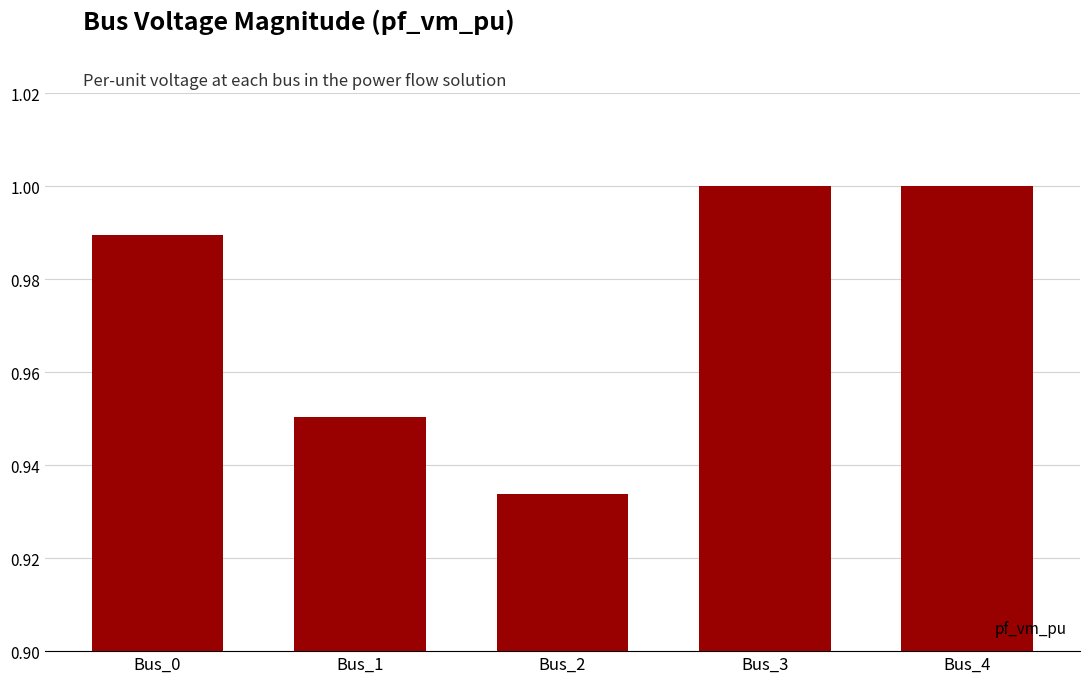

Which has a higher value, Bus_2 or Bus_3?

Bus_3